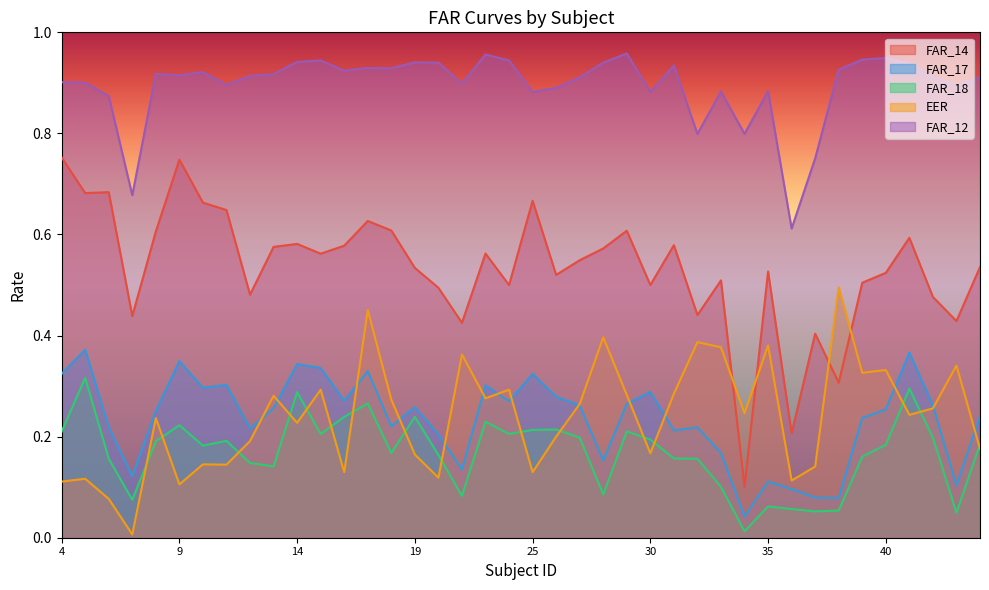

Which series has the widest spread of values?

FAR_14